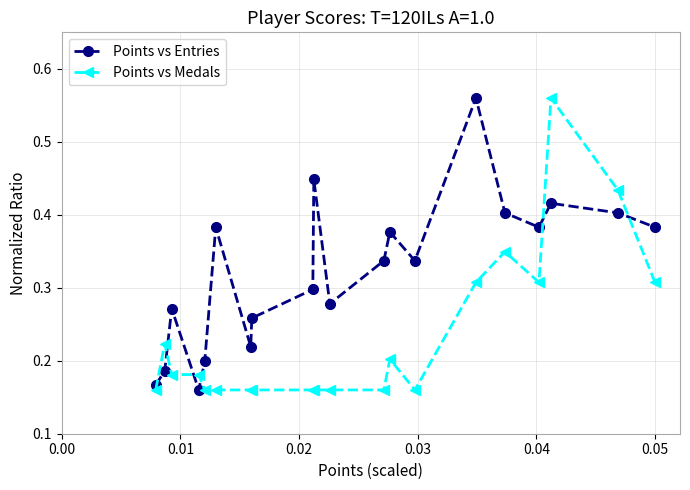

Count the number of categories in the chart.

20